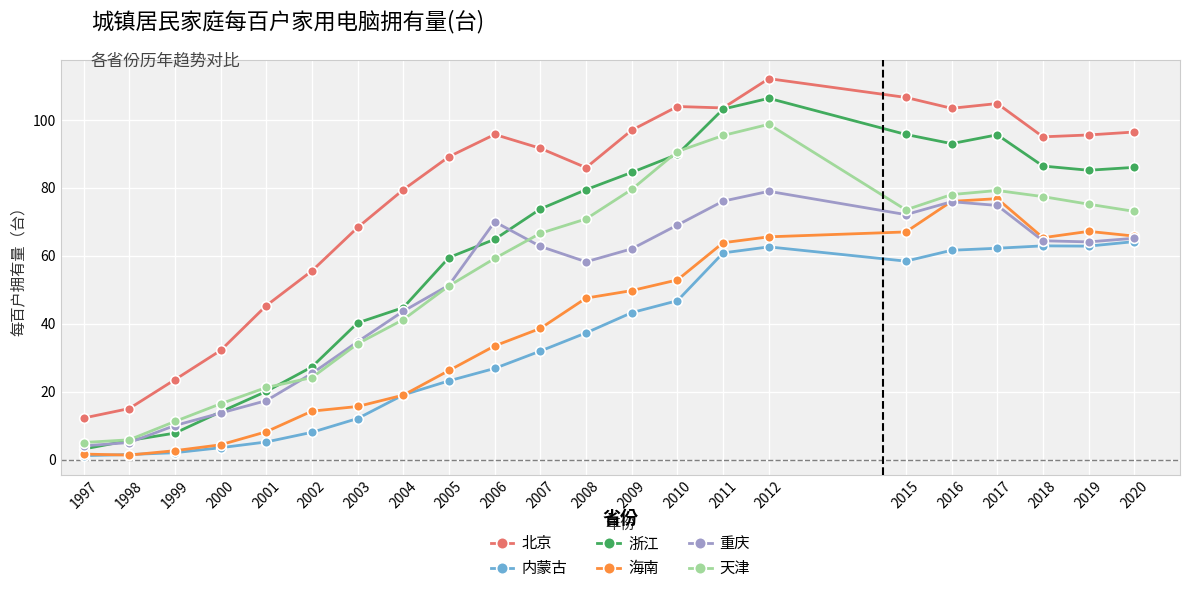

Rank the series at 2006 from lowest to highest value.

内蒙古, 海南, 天津, 浙江, 重庆, 北京